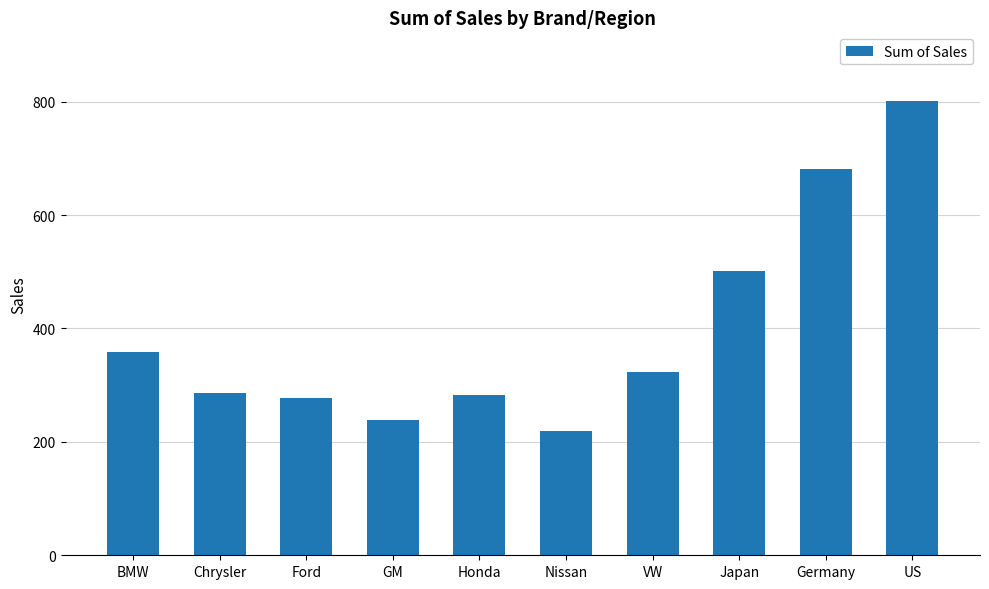

What is the maximum value shown in the chart?

802